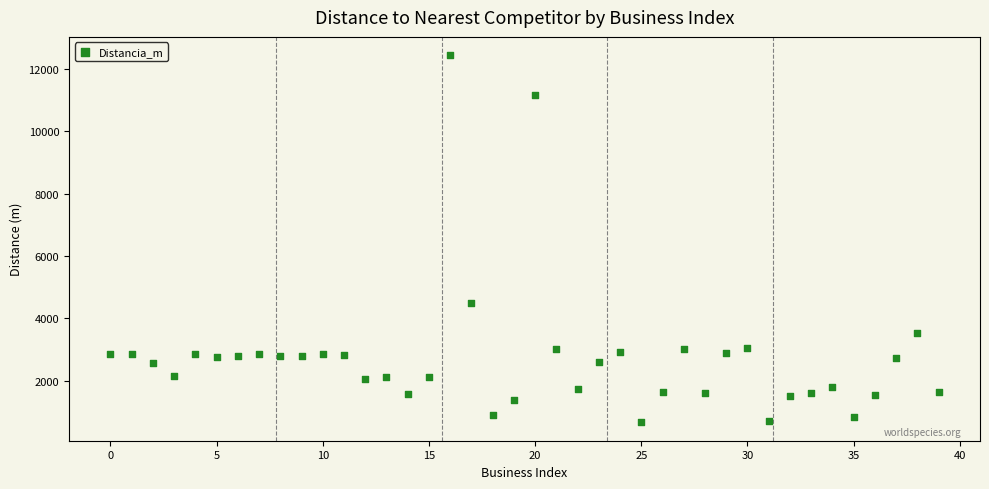

What Y value in the scatter plot is closest to 6549?

4495.0